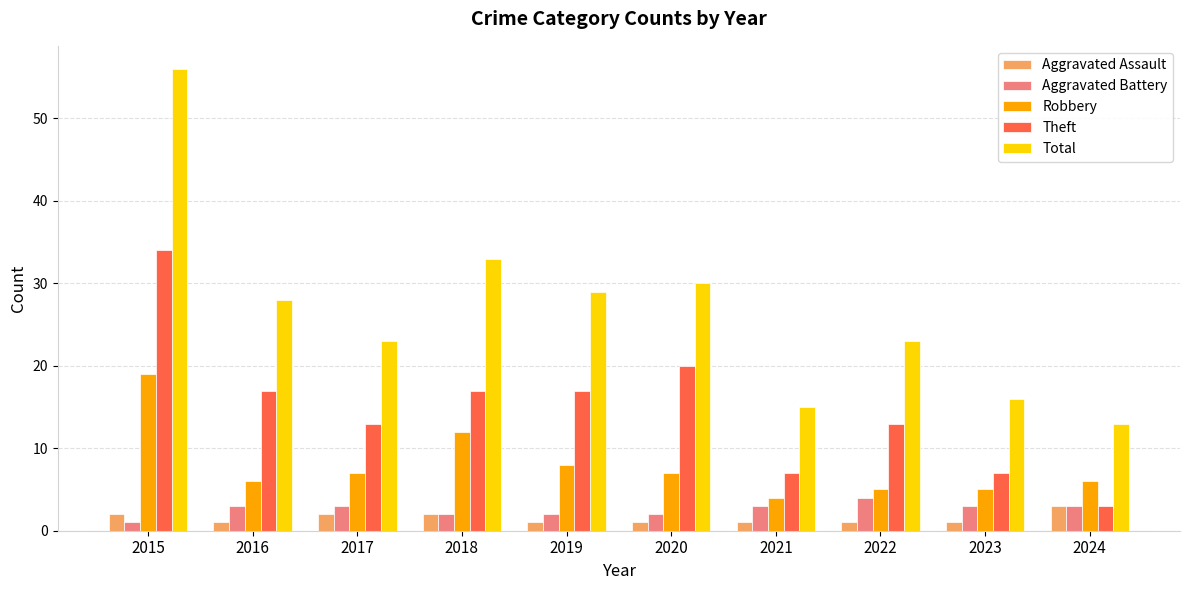

List the series in order of their peak value, highest first.

Total, Theft, Robbery, Aggravated Battery, Aggravated Assault